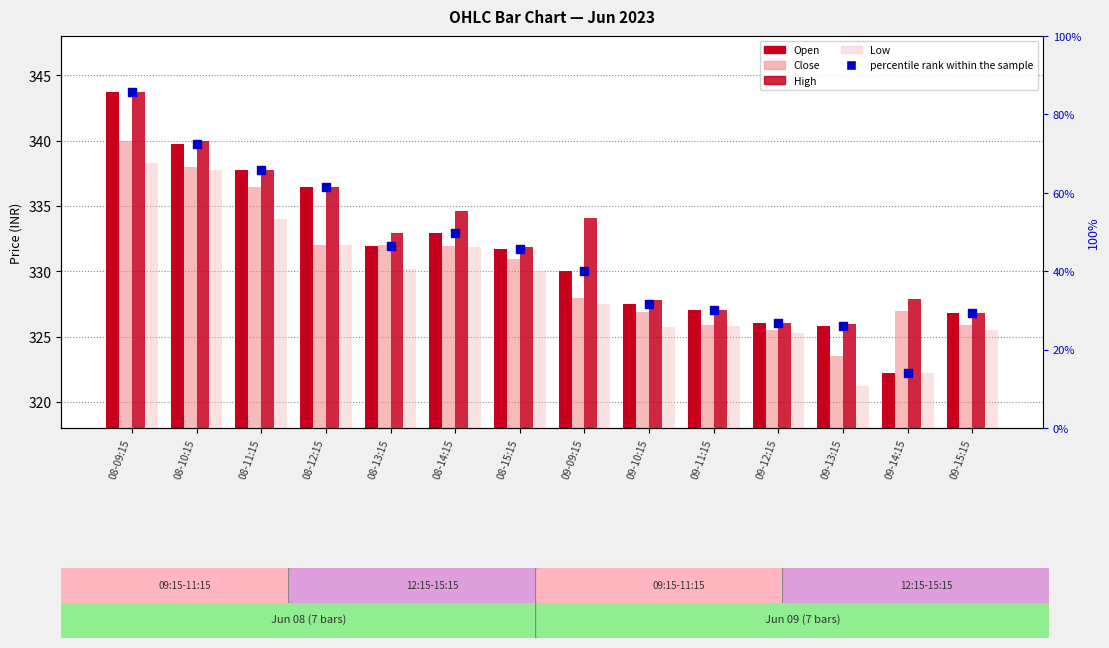

At how many categories does at least one series exceed 78?

14